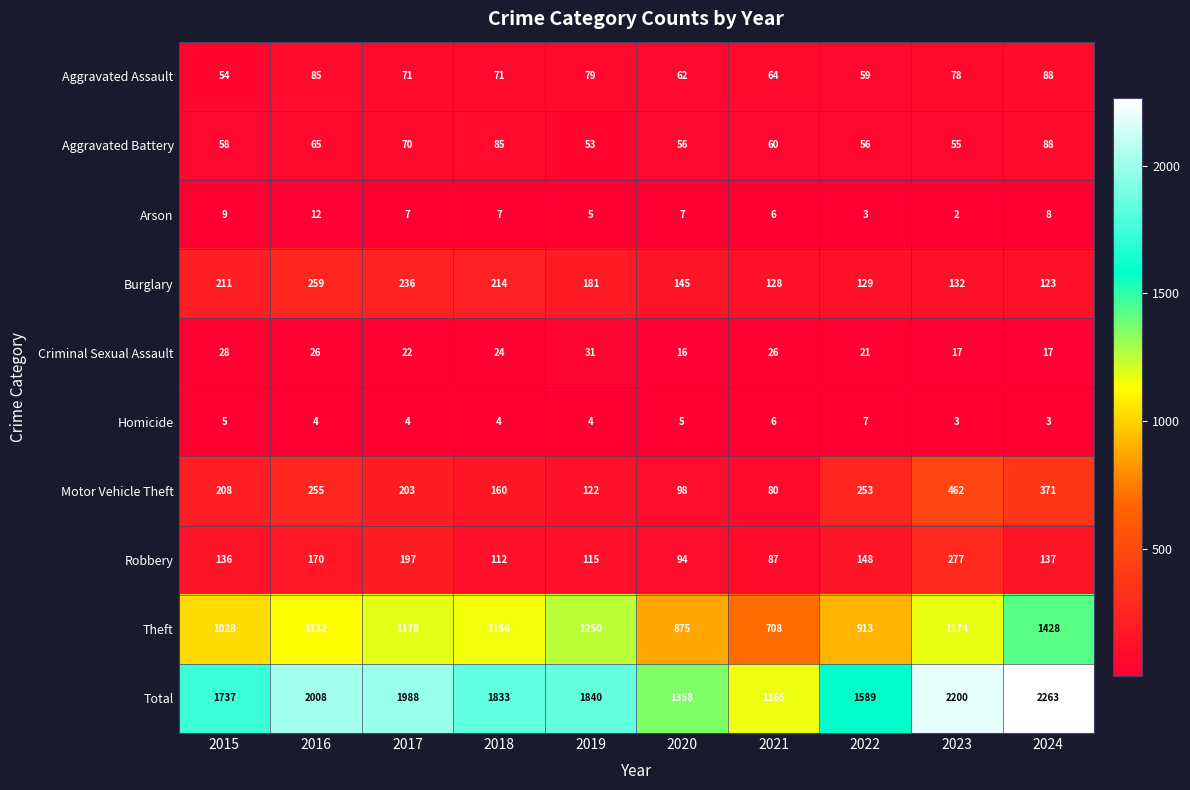

The value of Robbery at 2015 is 136. True or false?

True